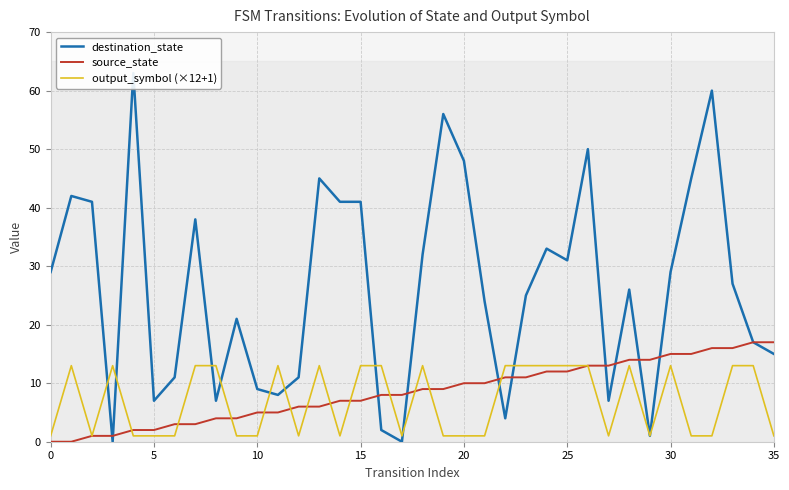

Is the value of source_state at 12 greater than the value of destination_state at 11?

No